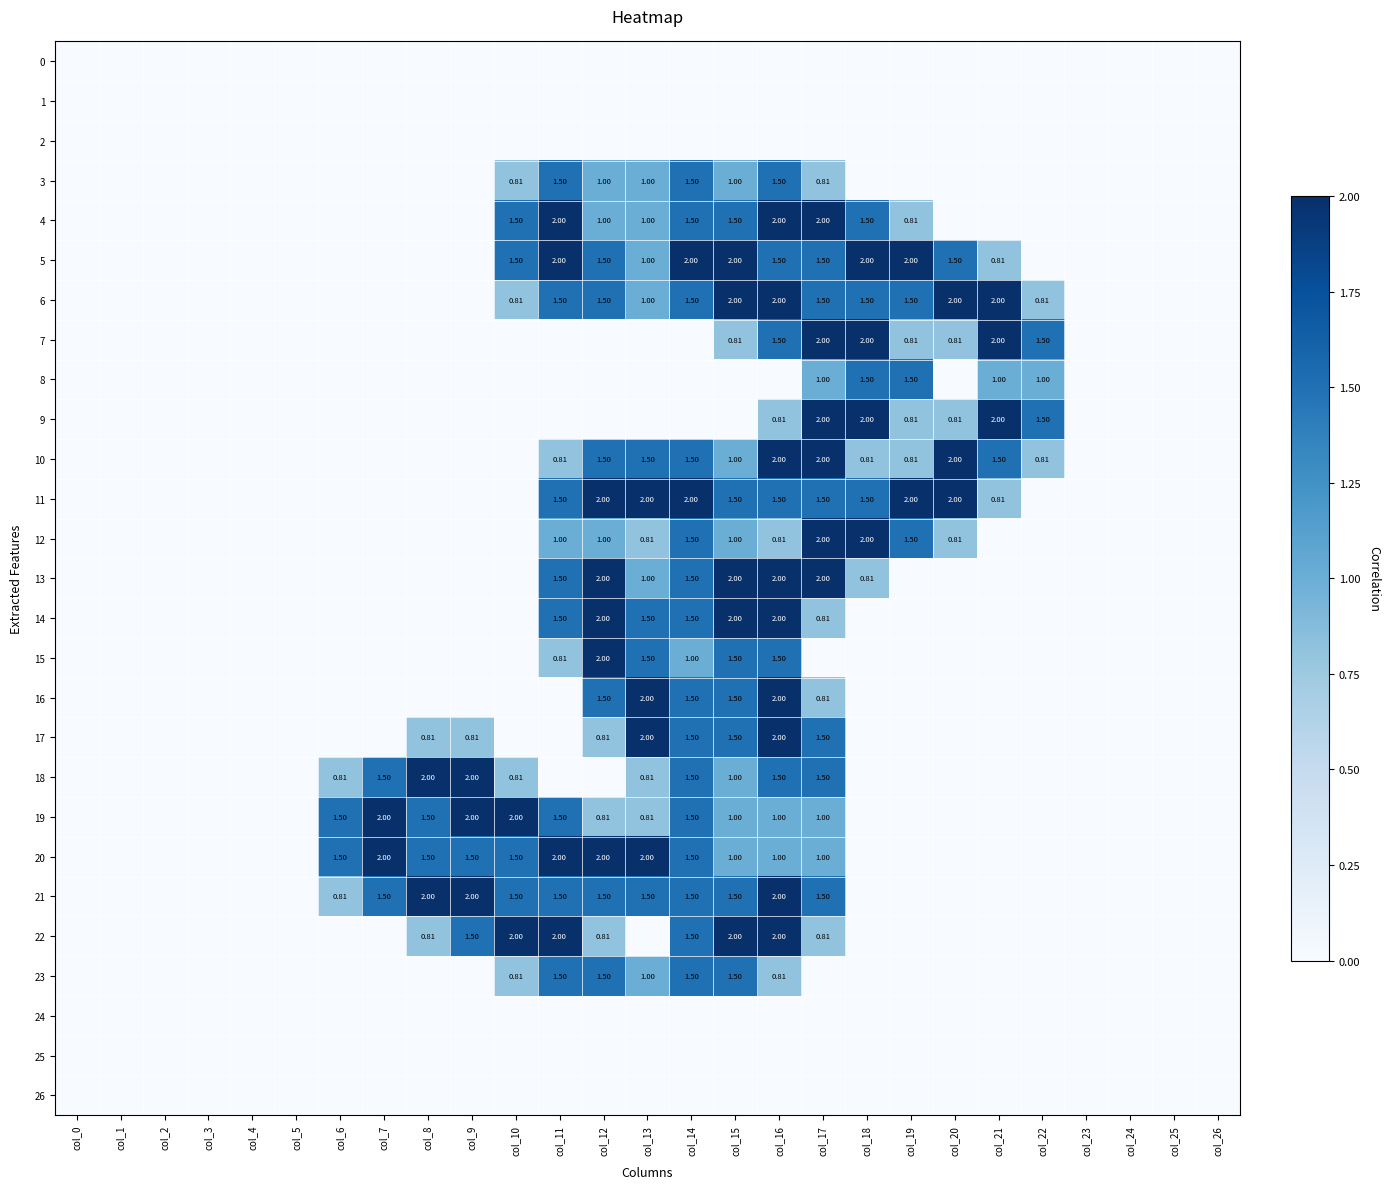

At col_11, list the series in order from largest to smallest.

4, 5, 20, 22, 3, 6, 11, 13, 14, 19, 21, 23, 12, 10, 15, 0, 1, 2, 7, 8, 9, 16, 17, 18, 24, 25, 26